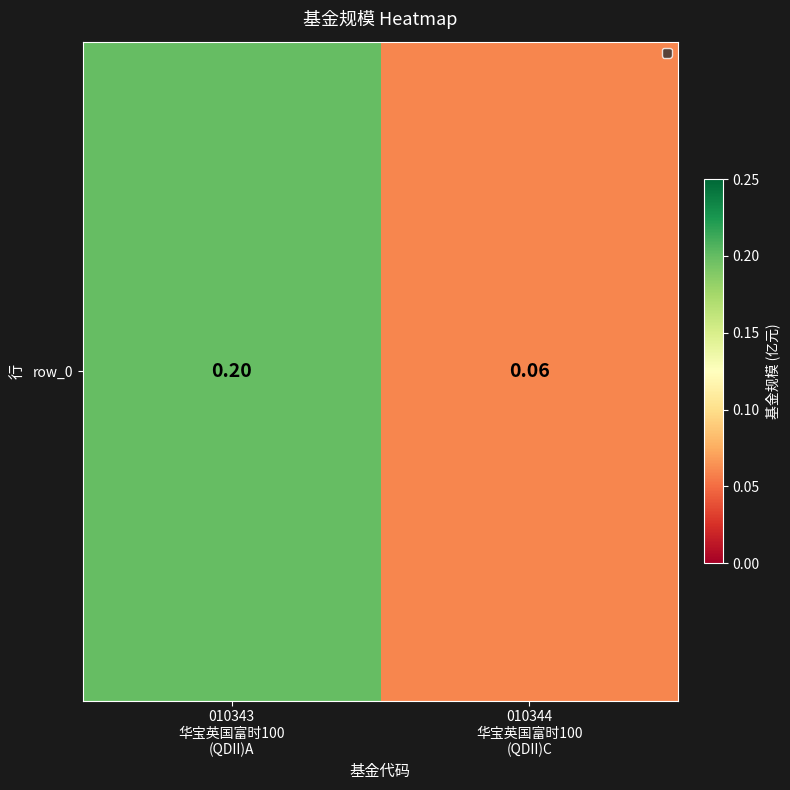

What is the greatest value displayed?

0.2